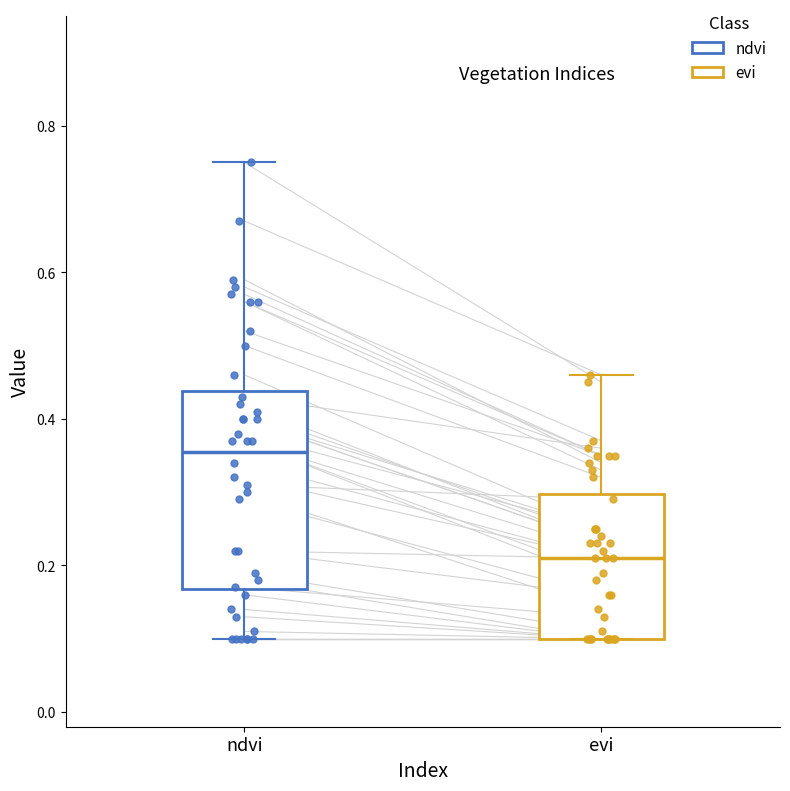

Which box's median line is the highest?

ndvi